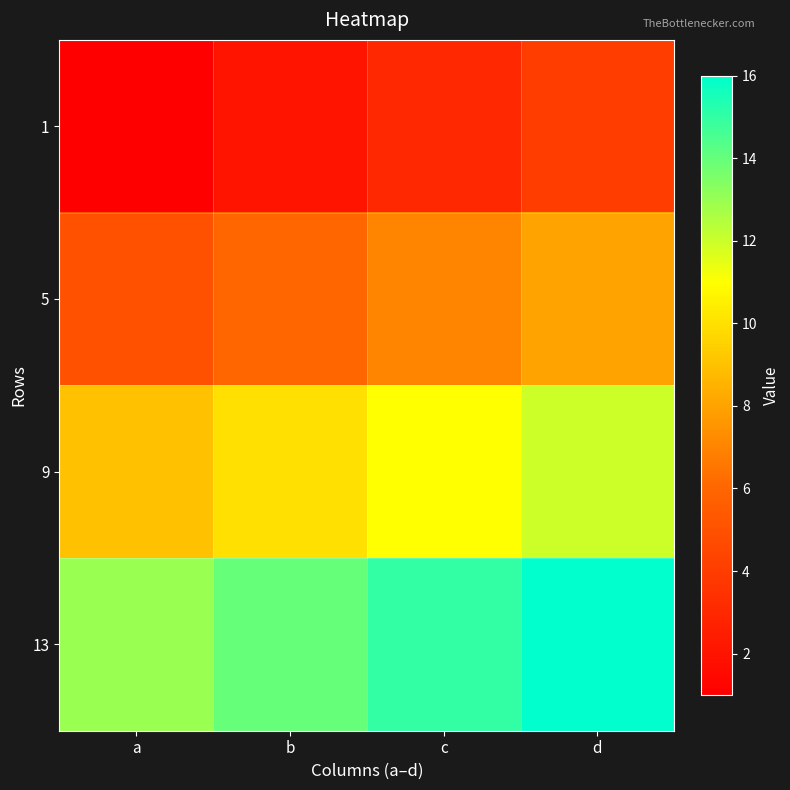

Rank the series by their maximum value, from lowest to highest.

1, 5, 9, 13